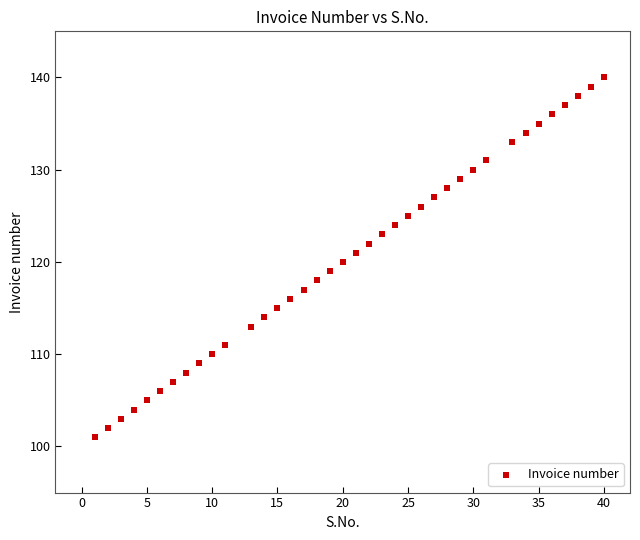

What is the range of Y values (max minus min)?

39